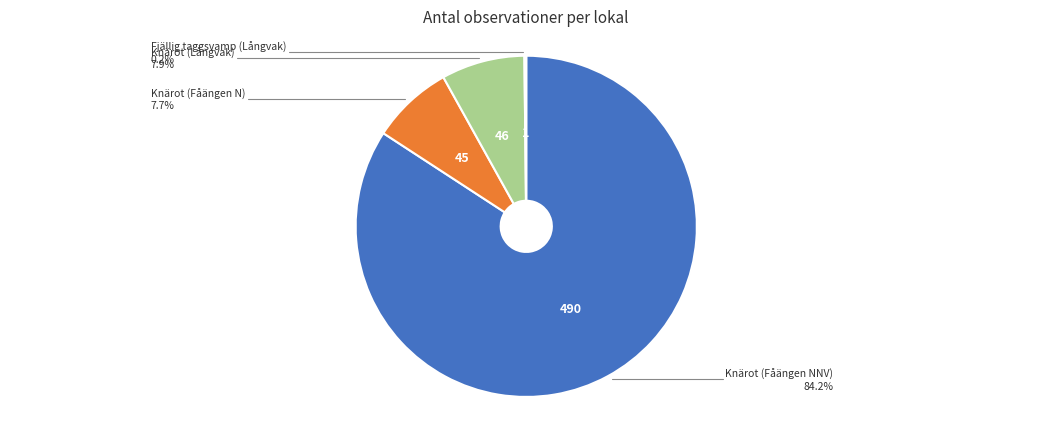

Which category has the biggest portion of the pie?

Knärot (Fåängen NNV)